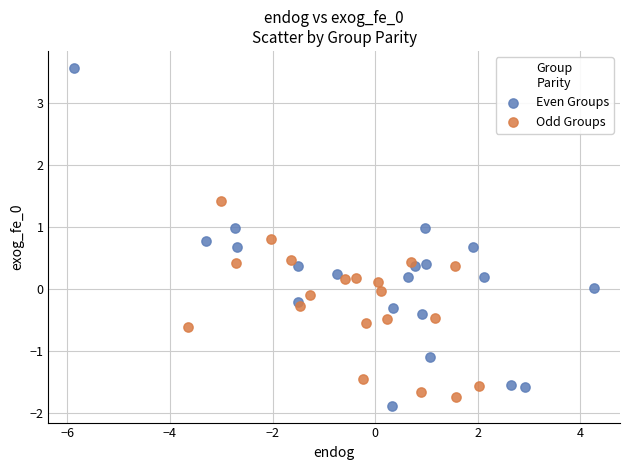

Which series has the largest Y range (max minus min)?

Even Groups